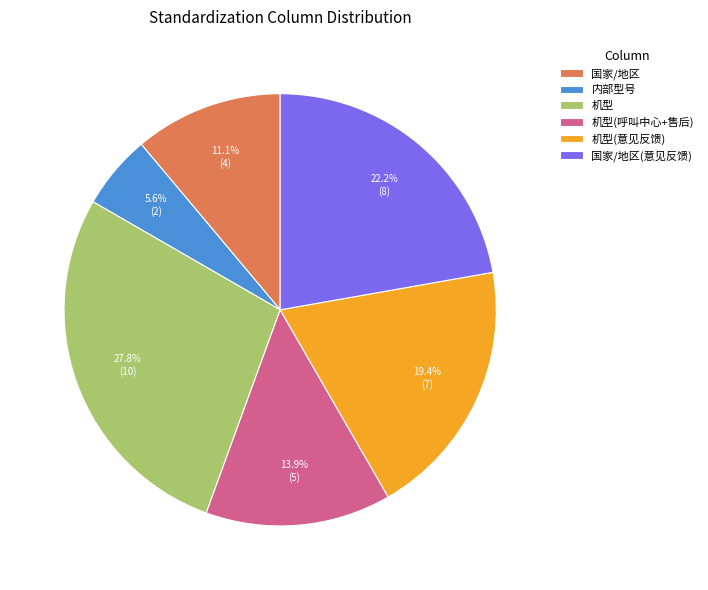

To the nearest percent, what is the average slice percentage?

17%